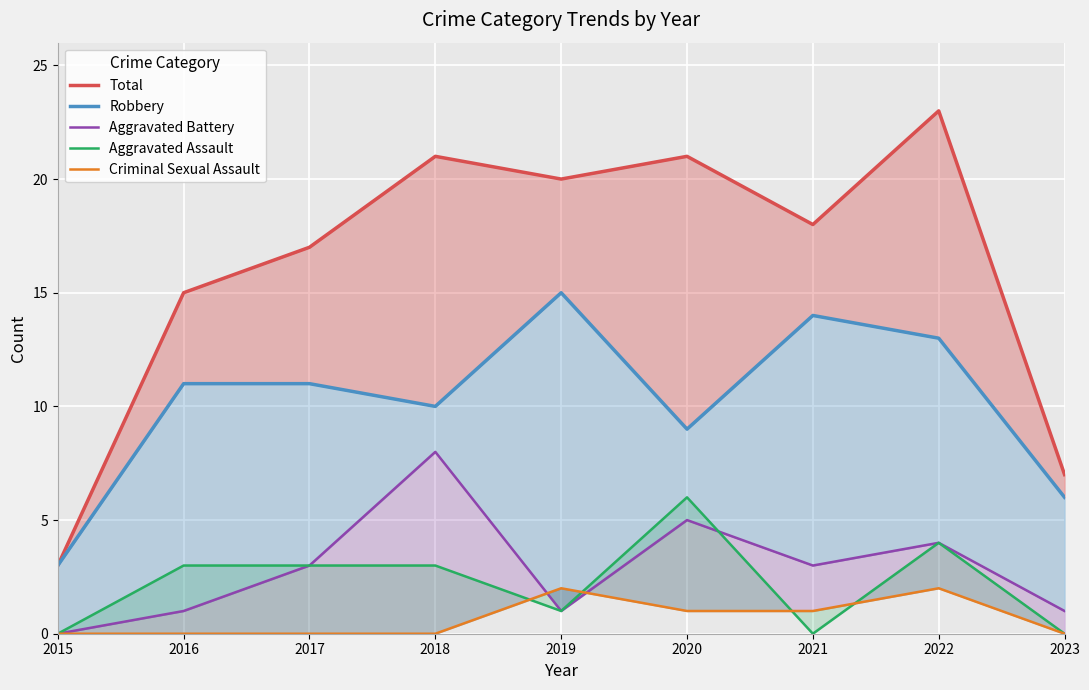

Reading right to left, transcribe all the data shown in this chart.

Total: 7	23	18	21	20	21	17	15	3
Robbery: 6	13	14	9	15	10	11	11	3
Aggravated Battery: 1	4	3	5	1	8	3	1	0
Aggravated Assault: 0	4	0	6	1	3	3	3	0
Criminal Sexual Assault: 0	2	1	1	2	0	0	0	0